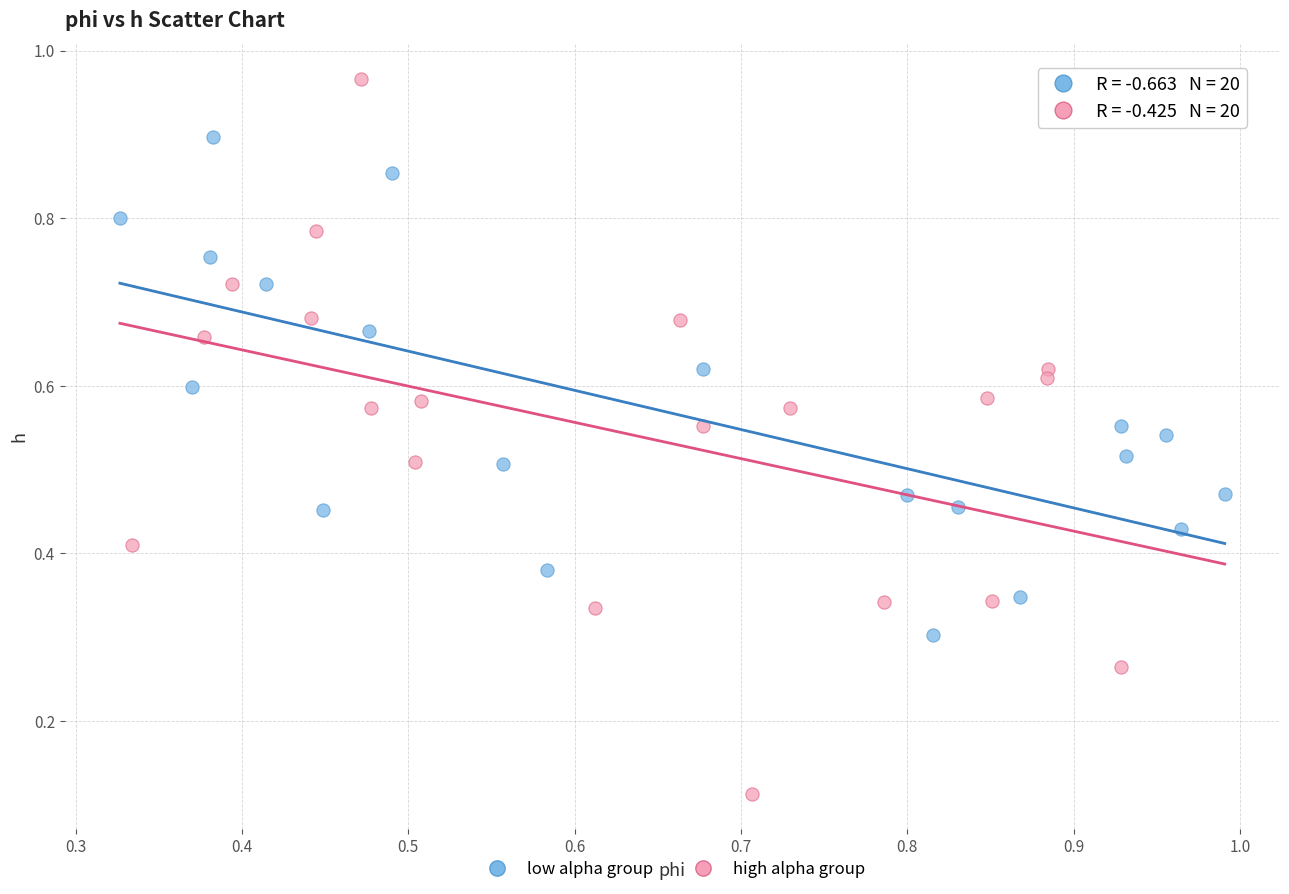

Which series reaches the maximum Y coordinate?

high alpha group